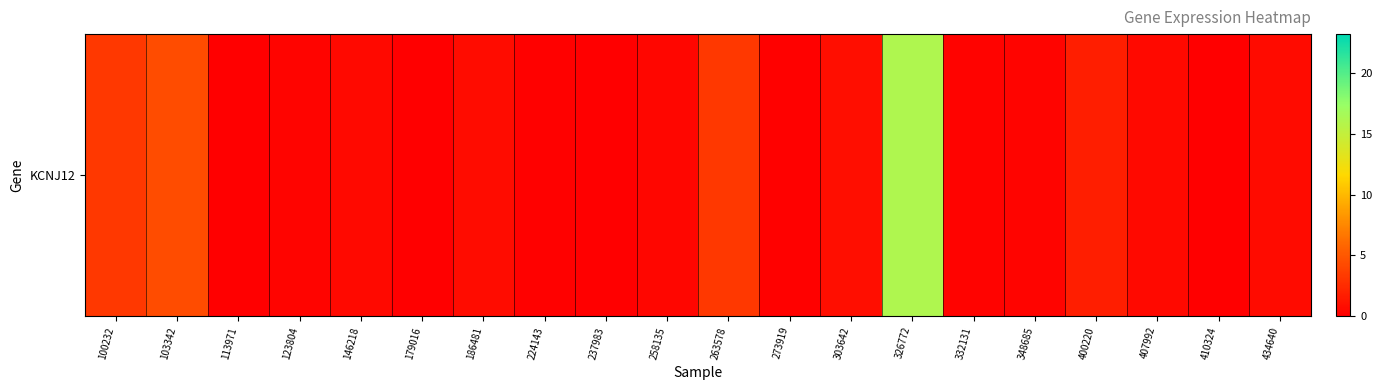

What is the average value?

1.7